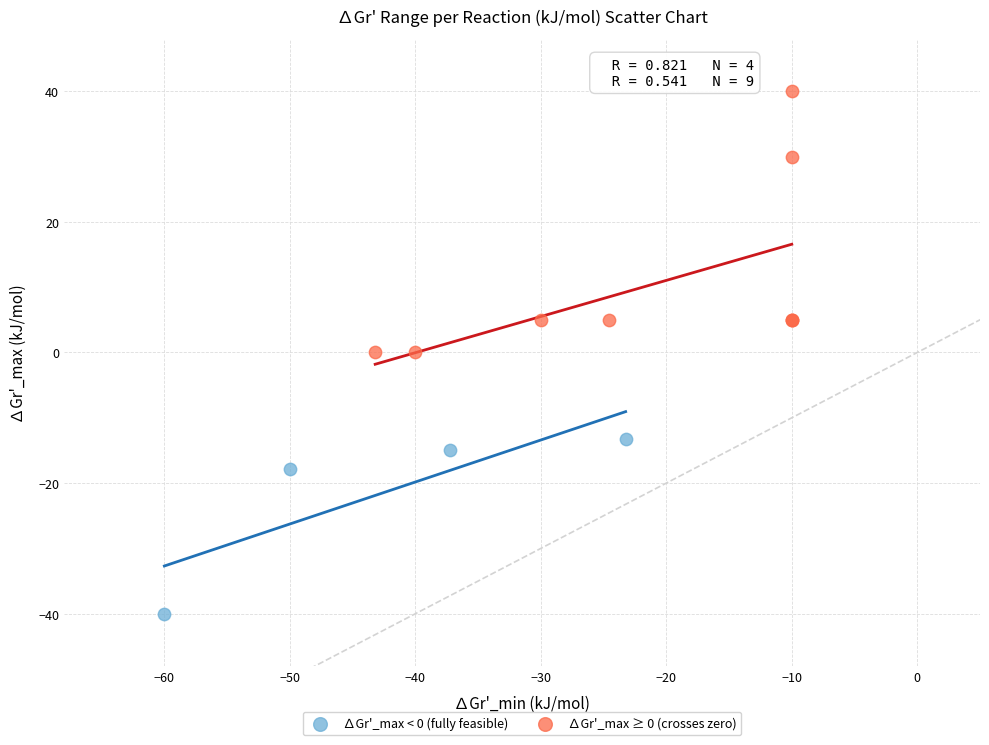

Which series reaches the maximum Y coordinate?

∆Gr'_max ≥ 0 (crosses zero)